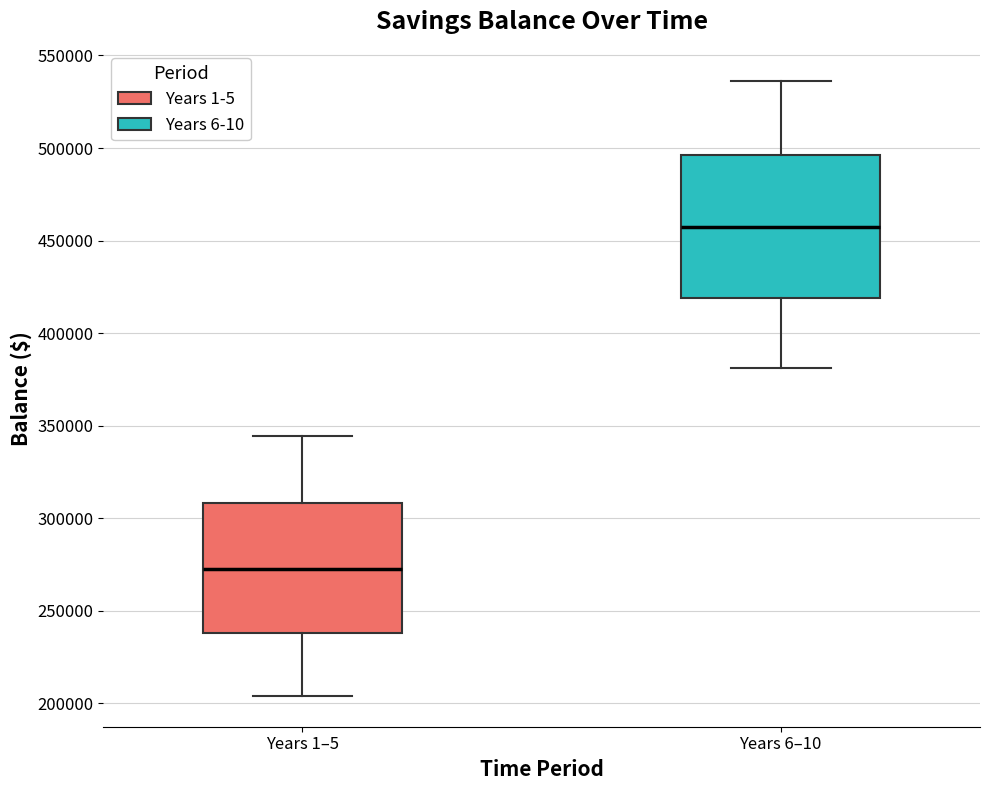

Which box is the tallest, from its lower edge to its upper edge?

Years 6–10